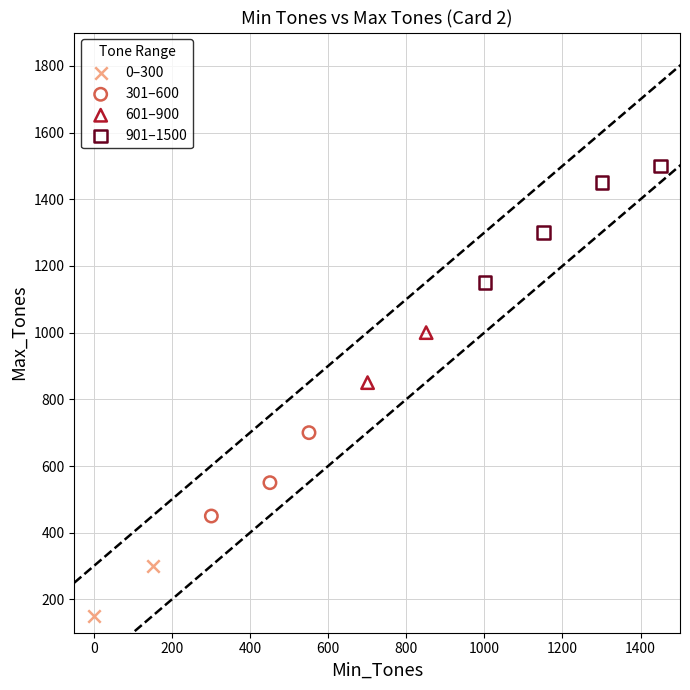

Which series contains the lowest Y value?

0–300